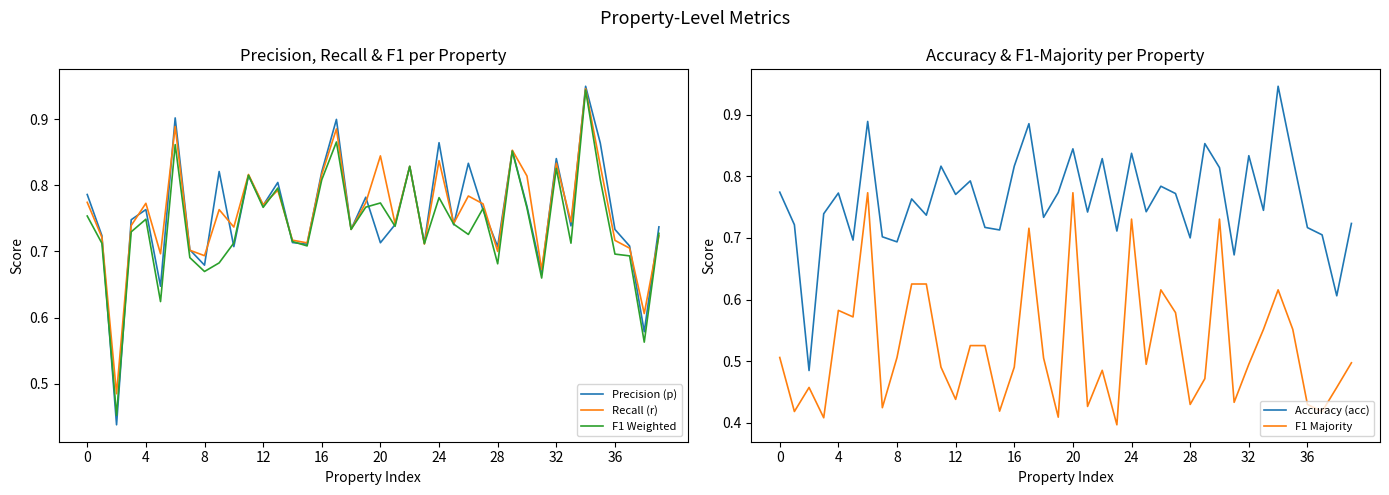

What is the label of the 12th point from the right?

28